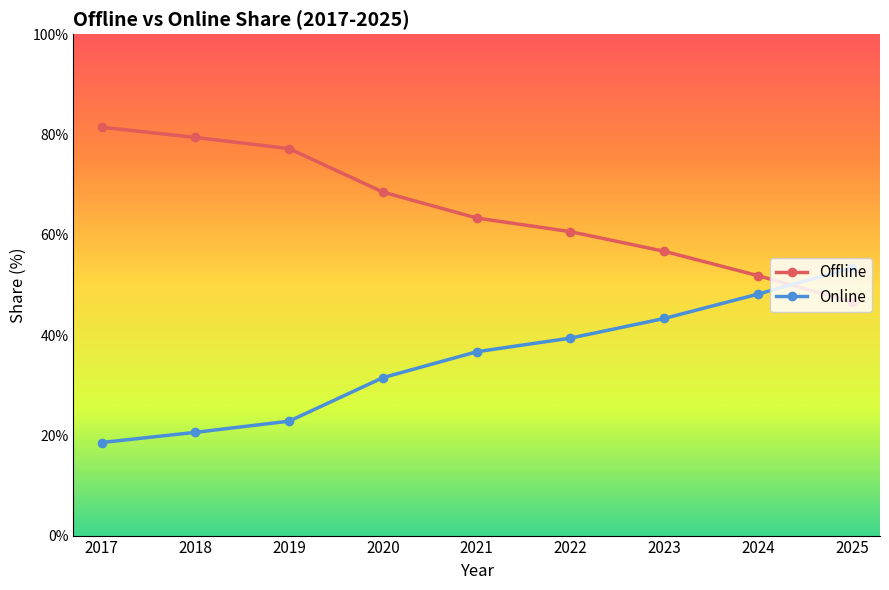

True or false: Offline has more than 1 points higher than both neighbors.

False